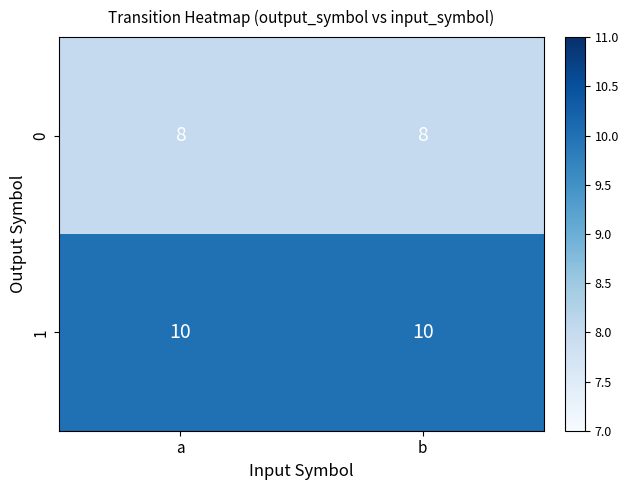

At how many categories does at least one series exceed 9?

2